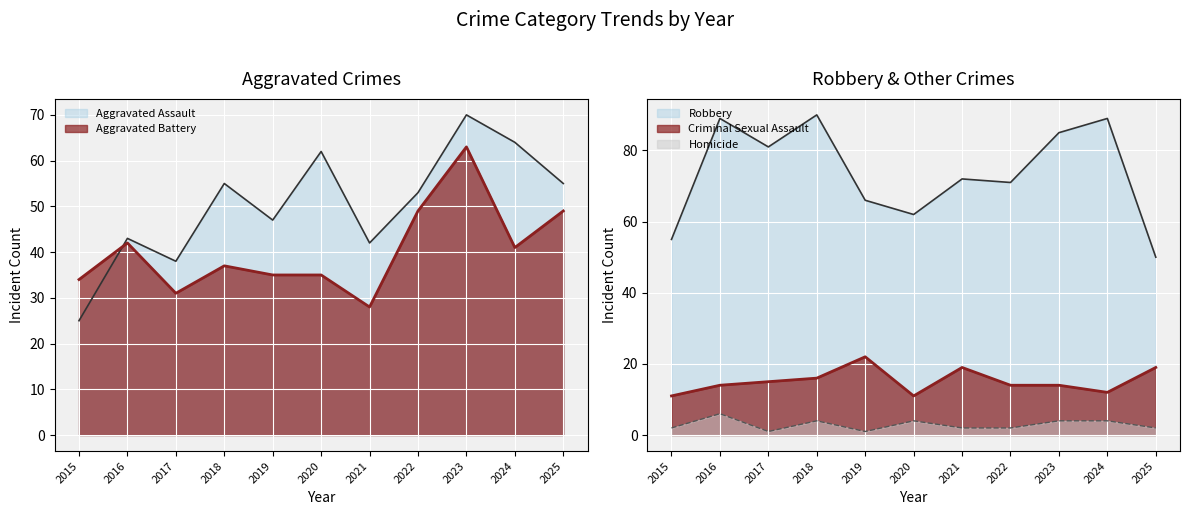

True or false: Criminal Sexual Assault and Aggravated Battery intersect in this chart.

False